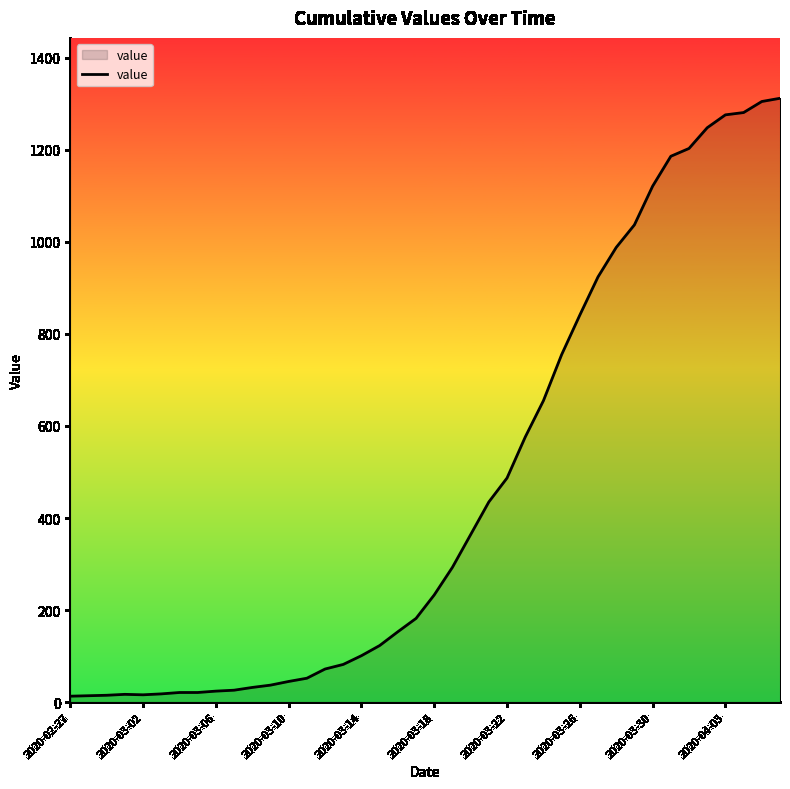

How many interior local valleys (lower than both neighbors) does the data have?

1